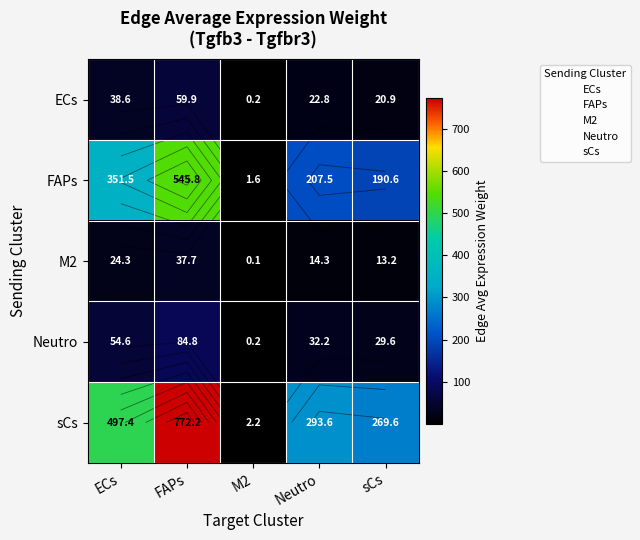

Read the sCs value at Neutro.

293.6